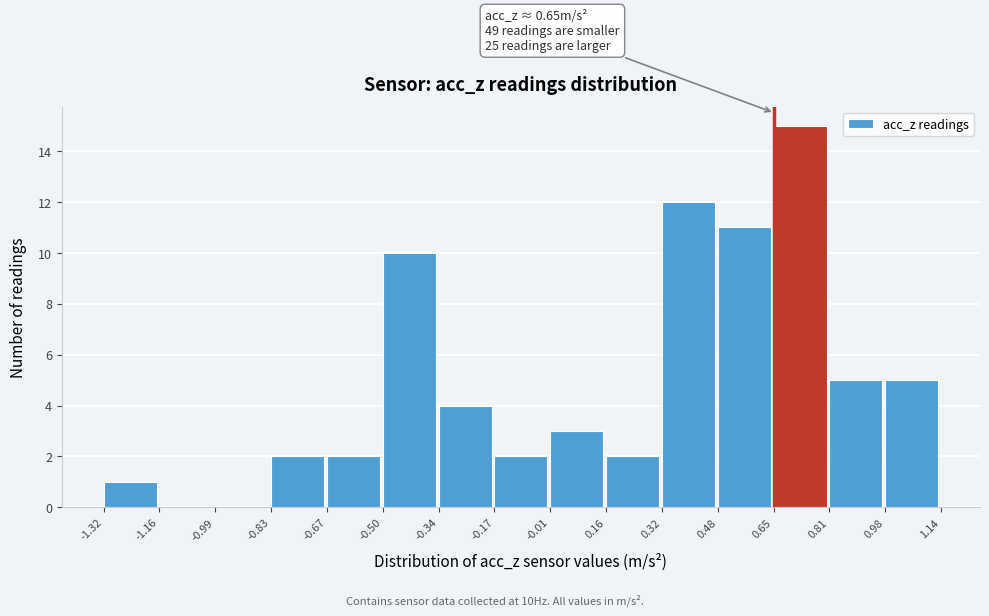

Which range on the x-axis has the tallest bar?

0.65 to 0.81